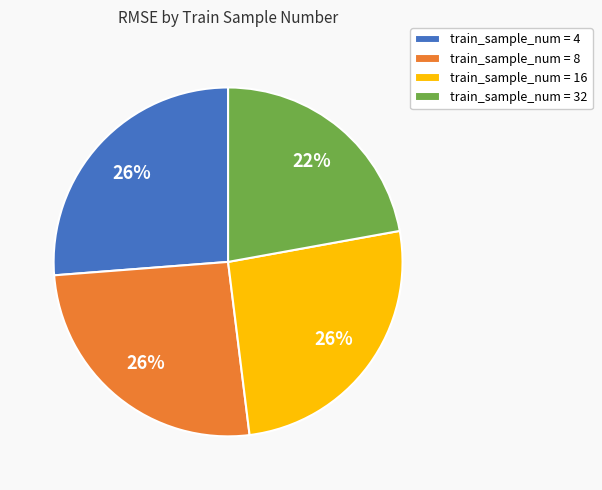

Do train_sample_num = 16 and train_sample_num = 8 together represent more than half of the pie?

Yes